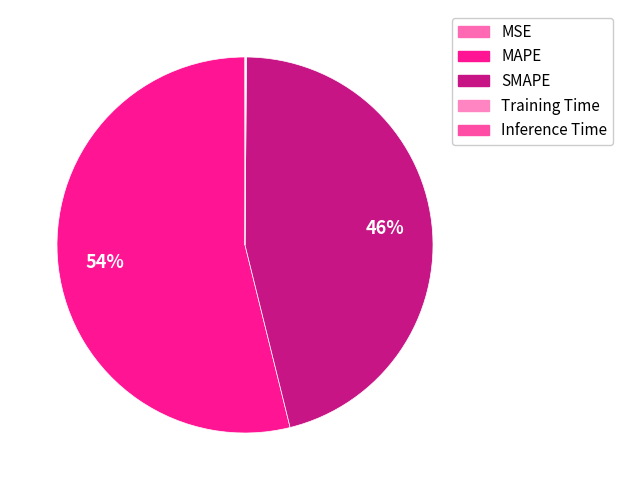

The Training Time slice represents 1% of the pie. True or false?

False